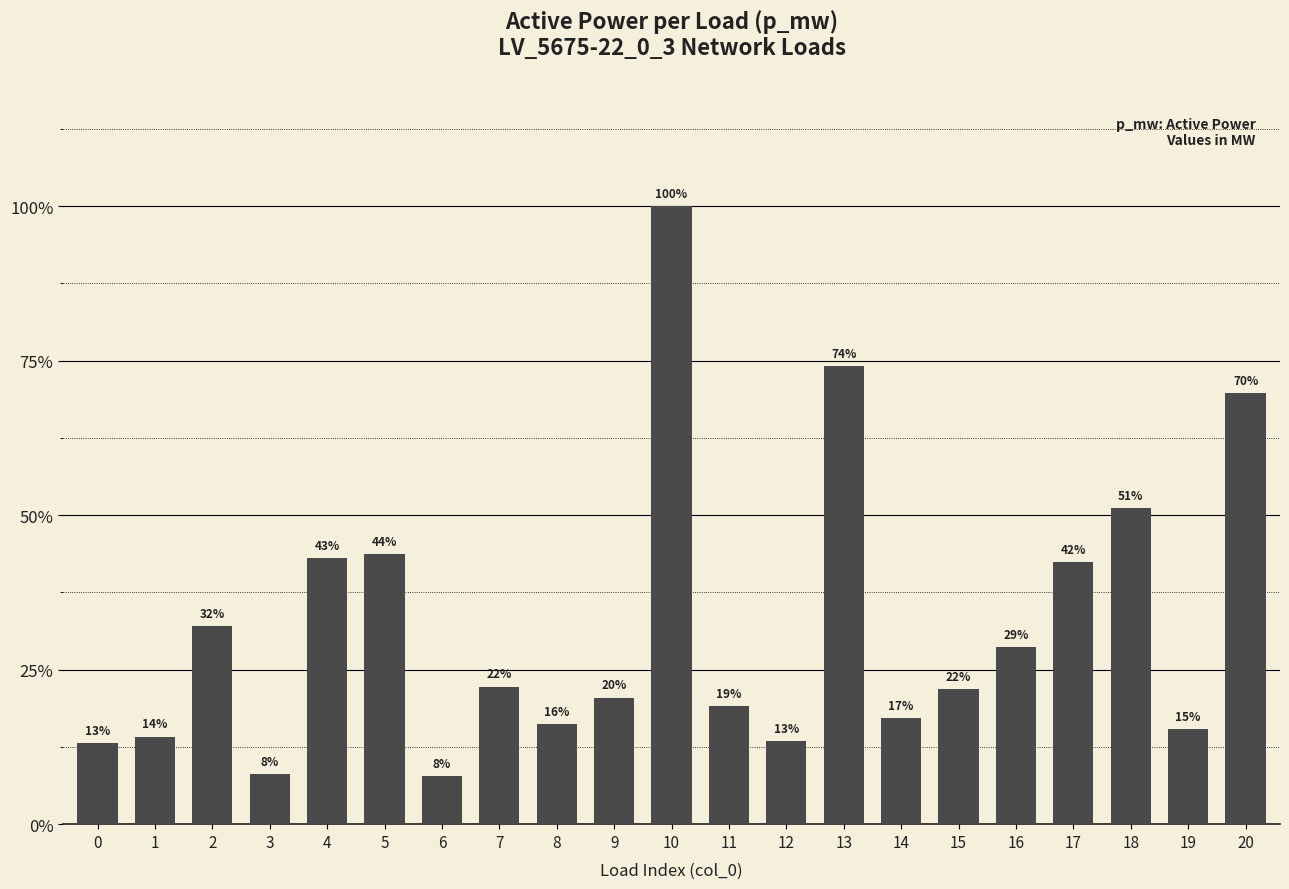

List the labels in order of value, largest first.

10, 13, 20, 18, 5, 4, 17, 2, 16, 7, 15, 9, 11, 14, 8, 19, 1, 12, 0, 3, 6